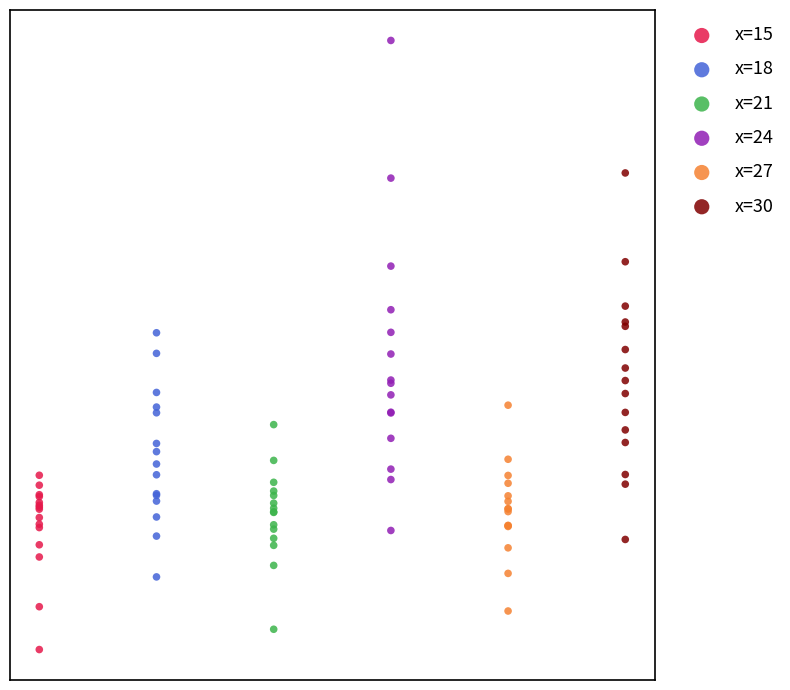

What are all the series names shown in the legend?

x=15, x=18, x=21, x=24, x=27, x=30